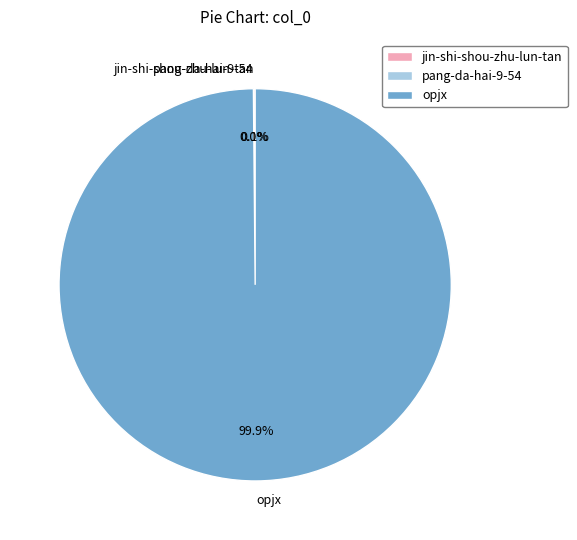

Is there a majority slice in this chart?

Yes